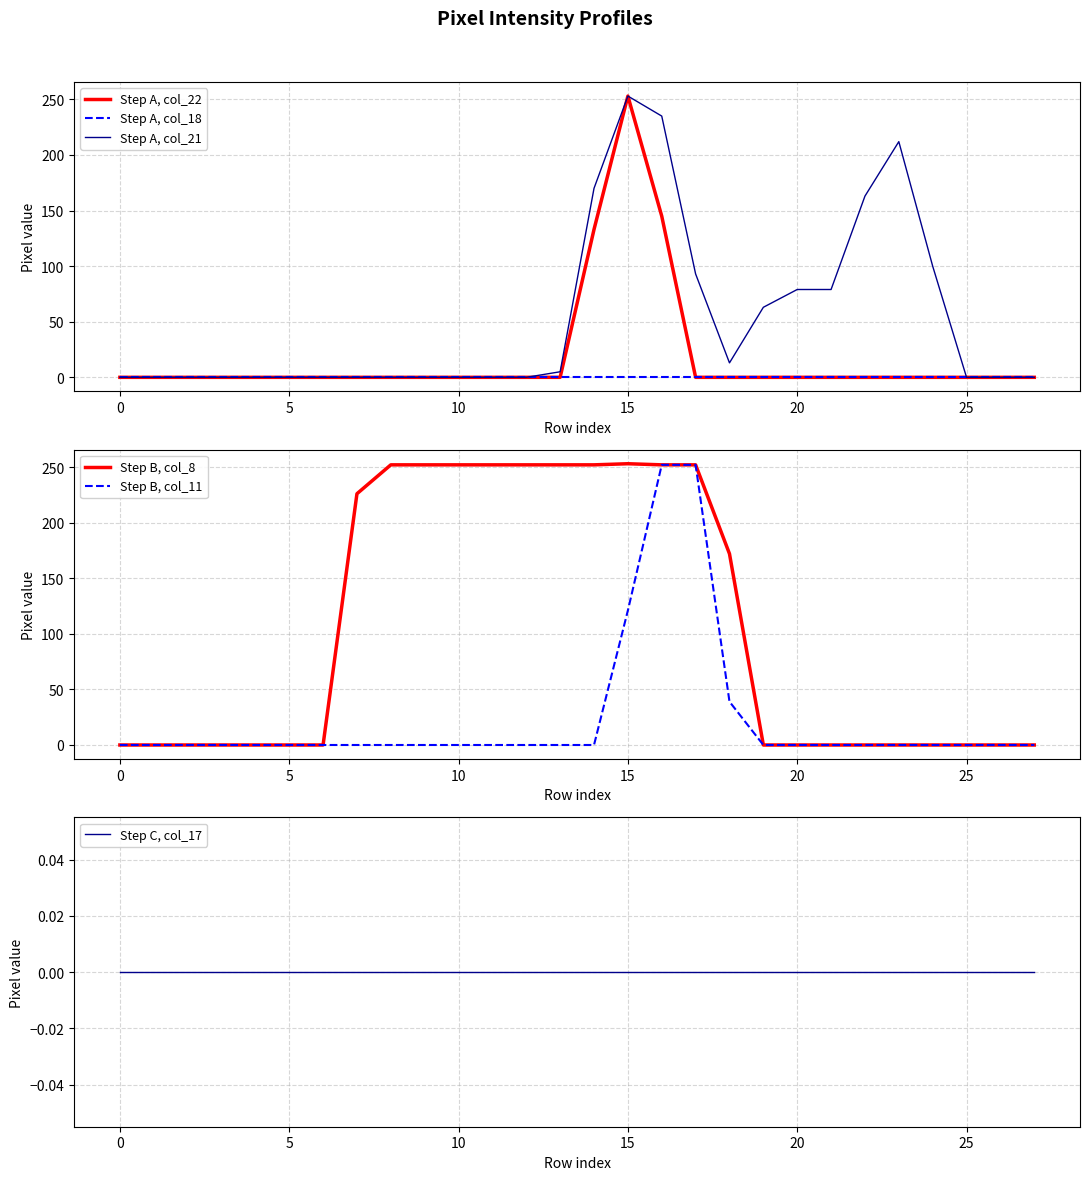

Reading right to left, extract all data points from this chart.

Step A, col_22: 0	0	0	0	0	0	0	0	0	0	0	145	253	133	0	0	0	0	0	0	0	0	0	0	0	0	0	0
Step A, col_18: 0	0	0	0	0	0	0	0	0	0	0	0	0	0	0	0	0	0	0	0	0	0	0	0	0	0	0	0
Step A, col_21: 0	0	0	100	212	163	79	79	63	13	93	235	253	170	5	0	0	0	0	0	0	0	0	0	0	0	0	0
Step B, col_8: 0	0	0	0	0	0	0	0	0	172	252	252	253	252	252	252	252	252	252	252	226	0	0	0	0	0	0	0
Step B, col_11: 0	0	0	0	0	0	0	0	0	39	252	252	121	0	0	0	0	0	0	0	0	0	0	0	0	0	0	0
Step C, col_17: 0	0	0	0	0	0	0	0	0	0	0	0	0	0	0	0	0	0	0	0	0	0	0	0	0	0	0	0